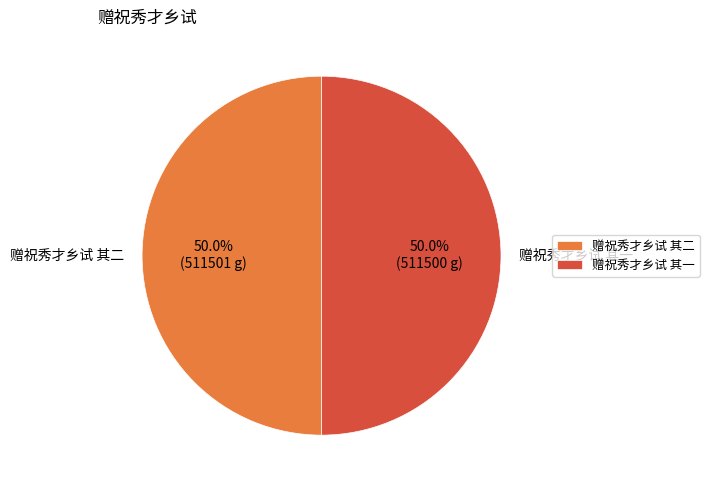

Count the number of slices in the pie.

2